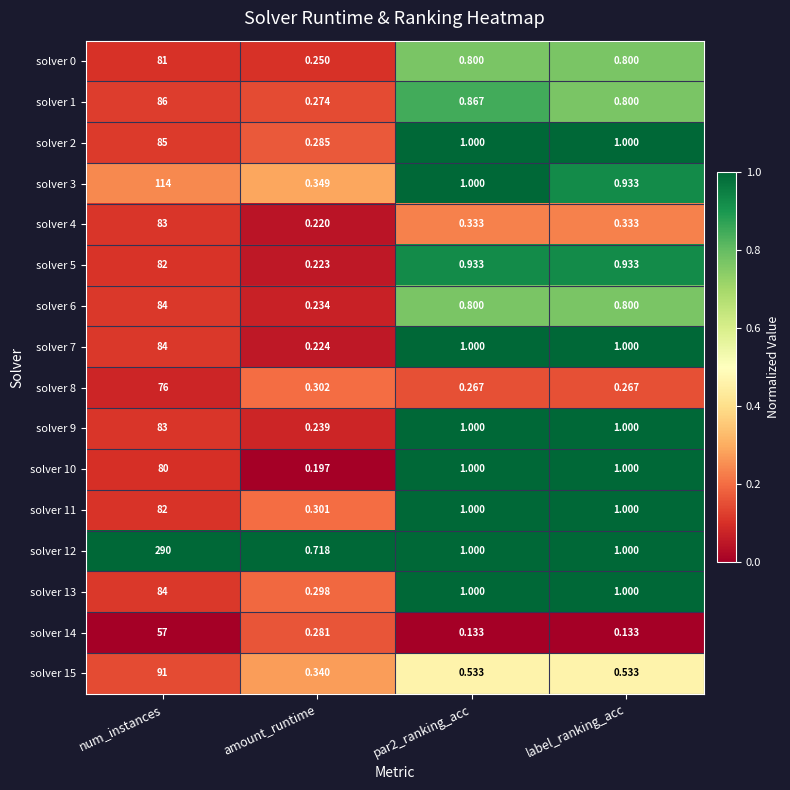

Where does the solver 13 series first go above 1?

num_instances